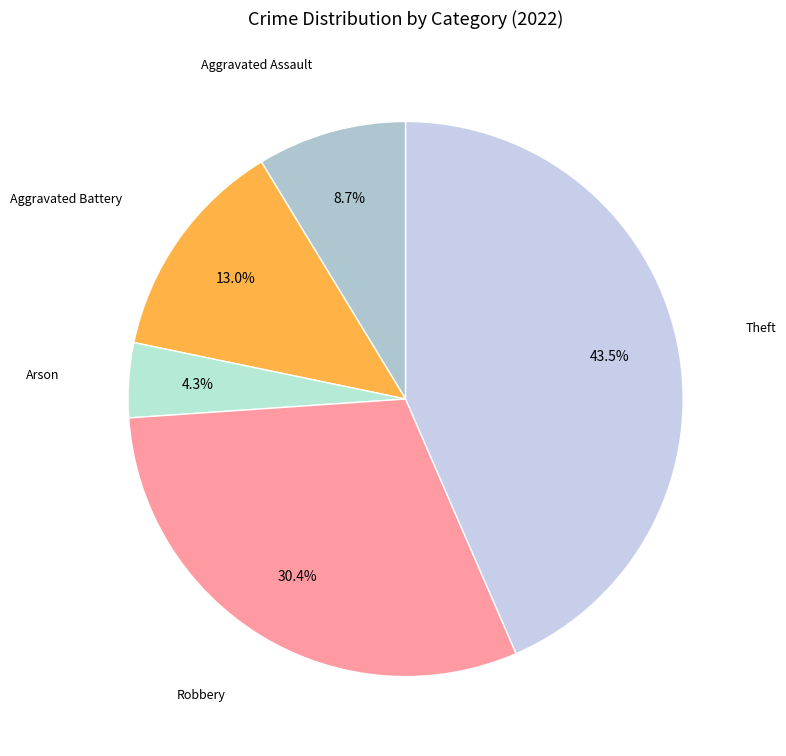

How many slices are in this pie chart?

5